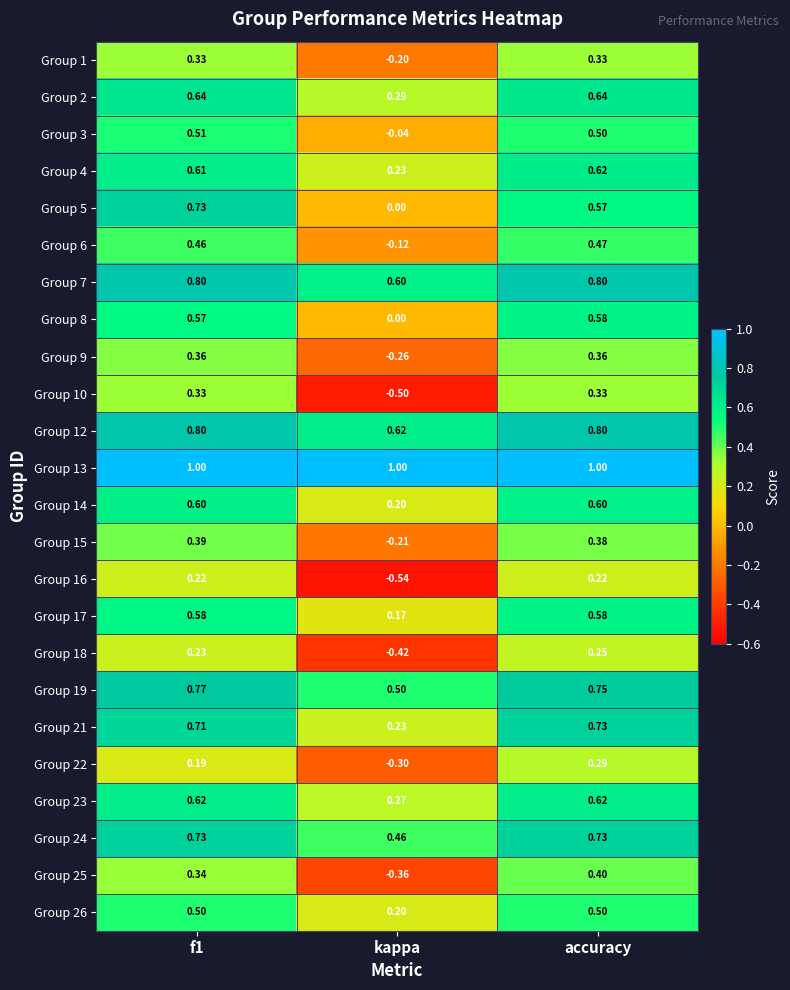

At which label is Group 2 closest to 0?

kappa